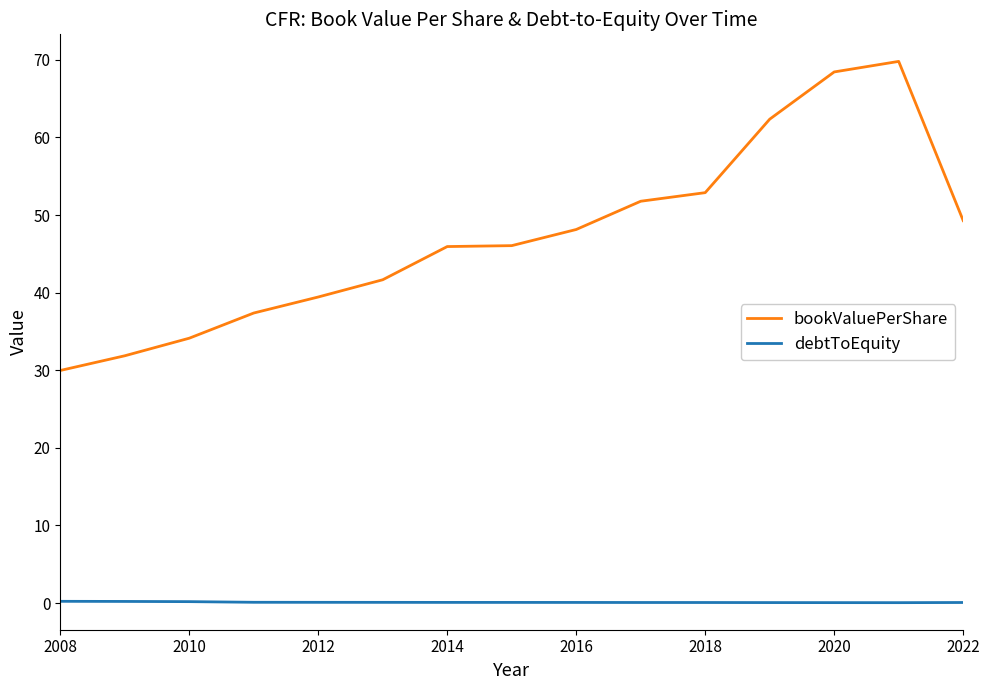

What is the difference between the maximum and minimum values in the debtToEquity series?

0.2